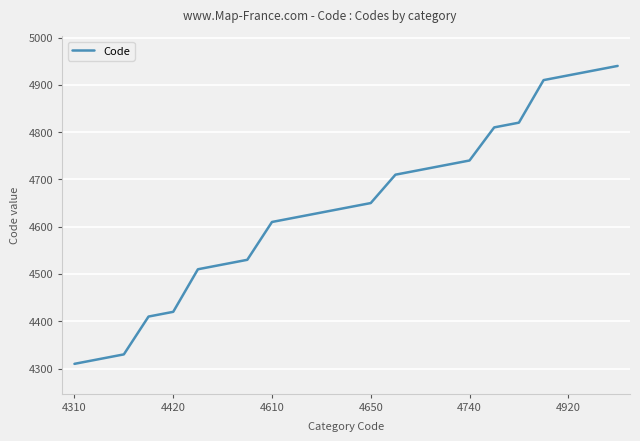

What is the smallest value displayed?

4310